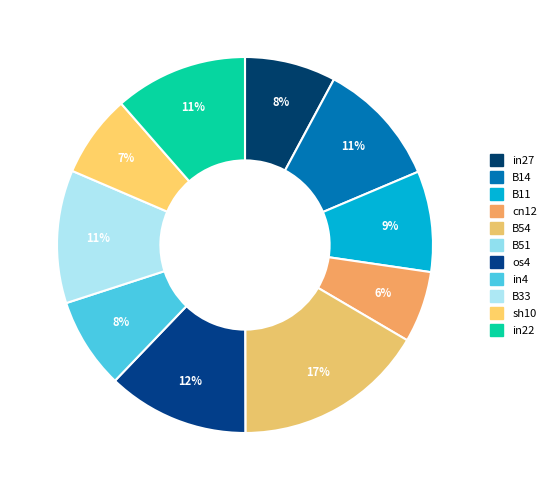

To the nearest percent, what is the difference between the largest and smallest slice percentages?

17%